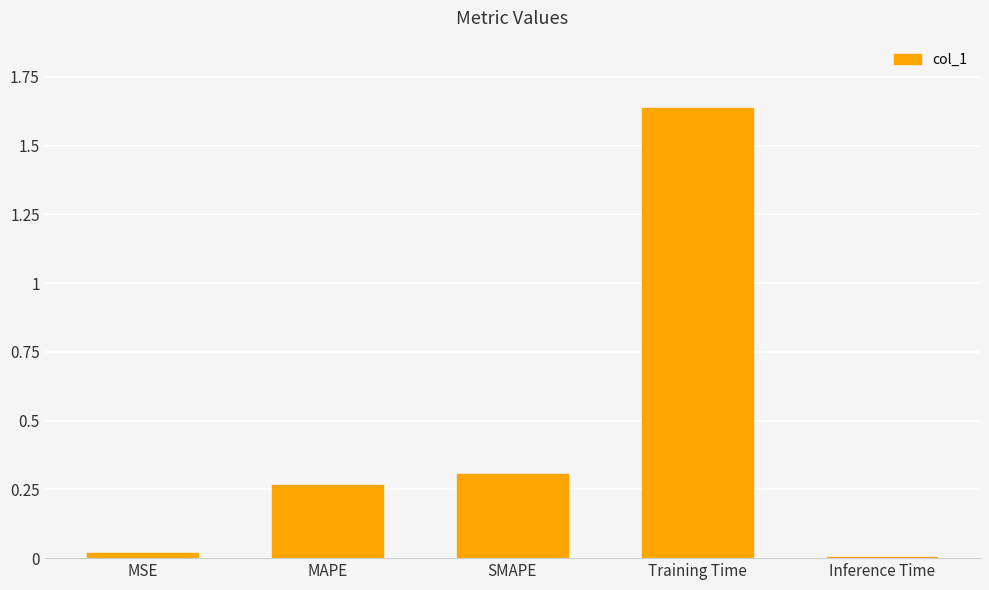

True or false: the data shows 0.0 at Inference Time.

True